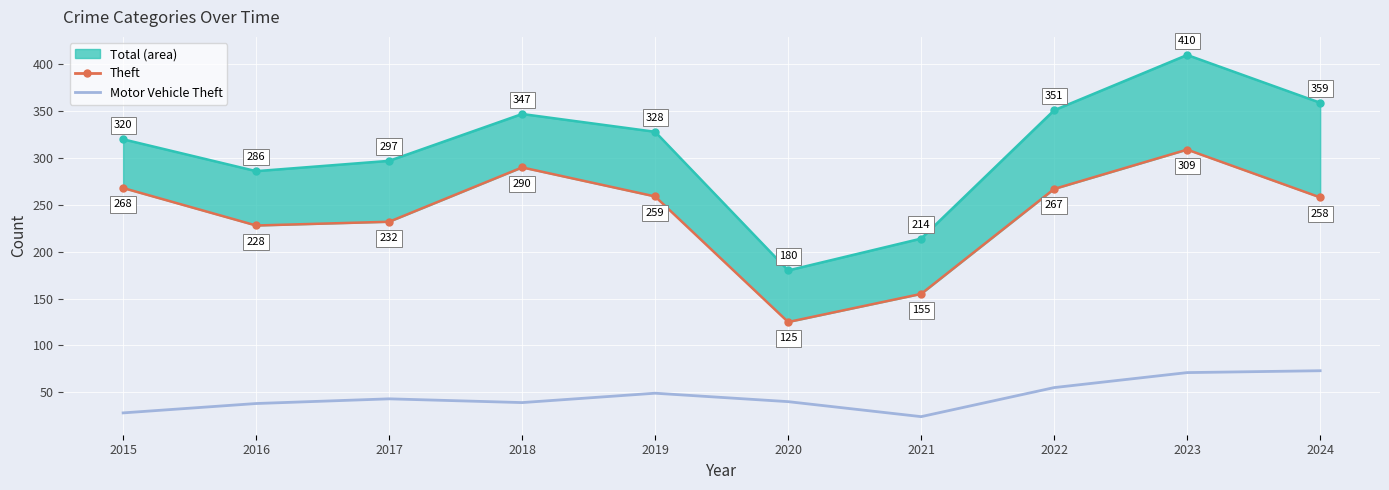

True or false: Motor Vehicle Theft and Theft intersect in this chart.

False